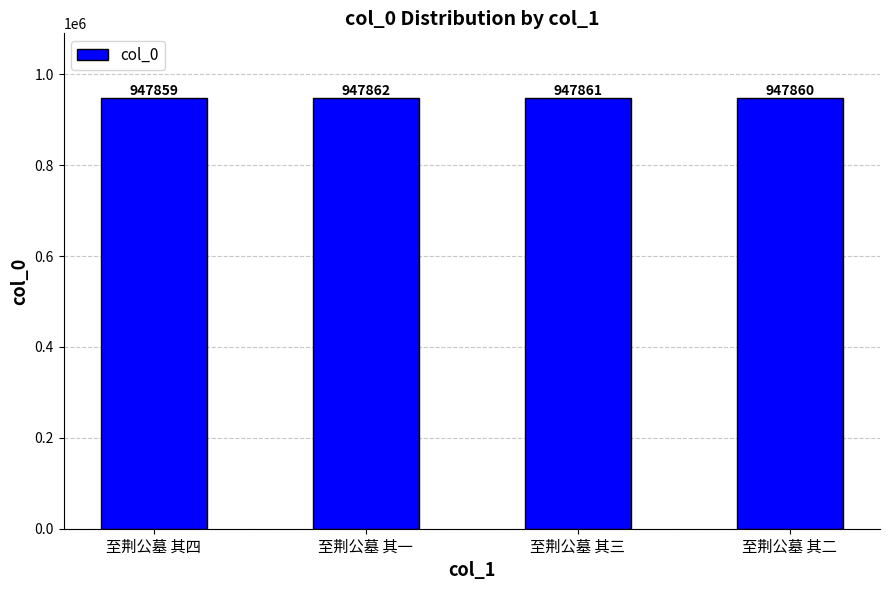

What is the label of the 2nd bar from the left?

至荆公墓 其一